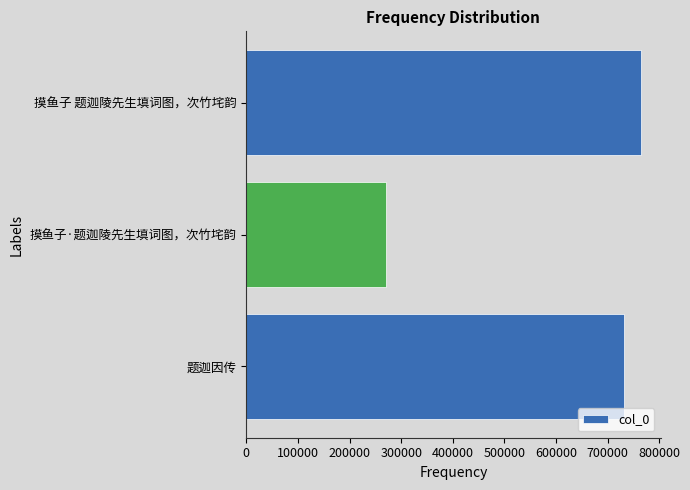

True or false: the data shows 389563 at 题迦因传.

False